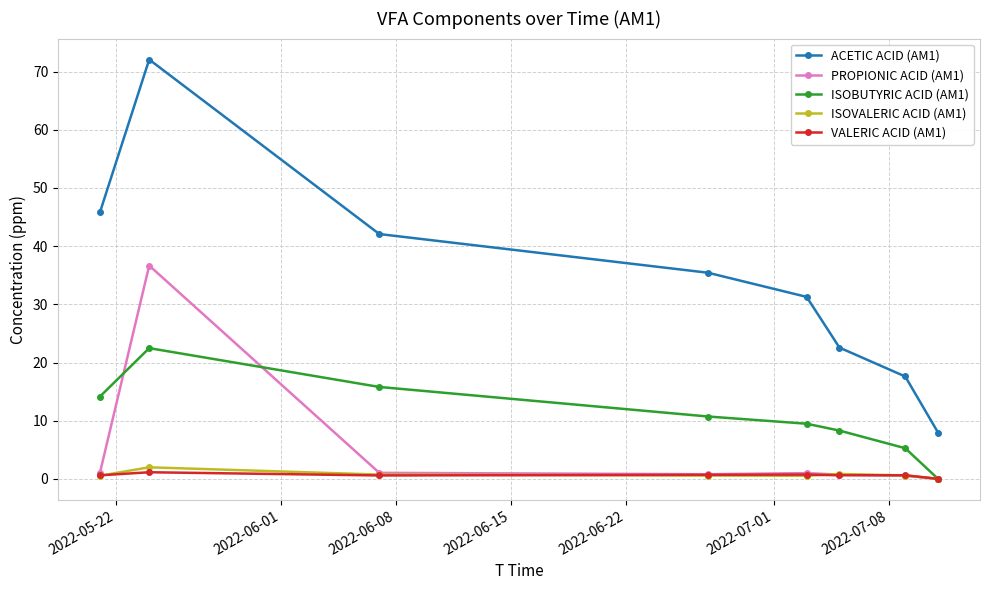

True or false: ISOBUTYRIC ACID (AM1) has more than 0 interior local peaks.

True